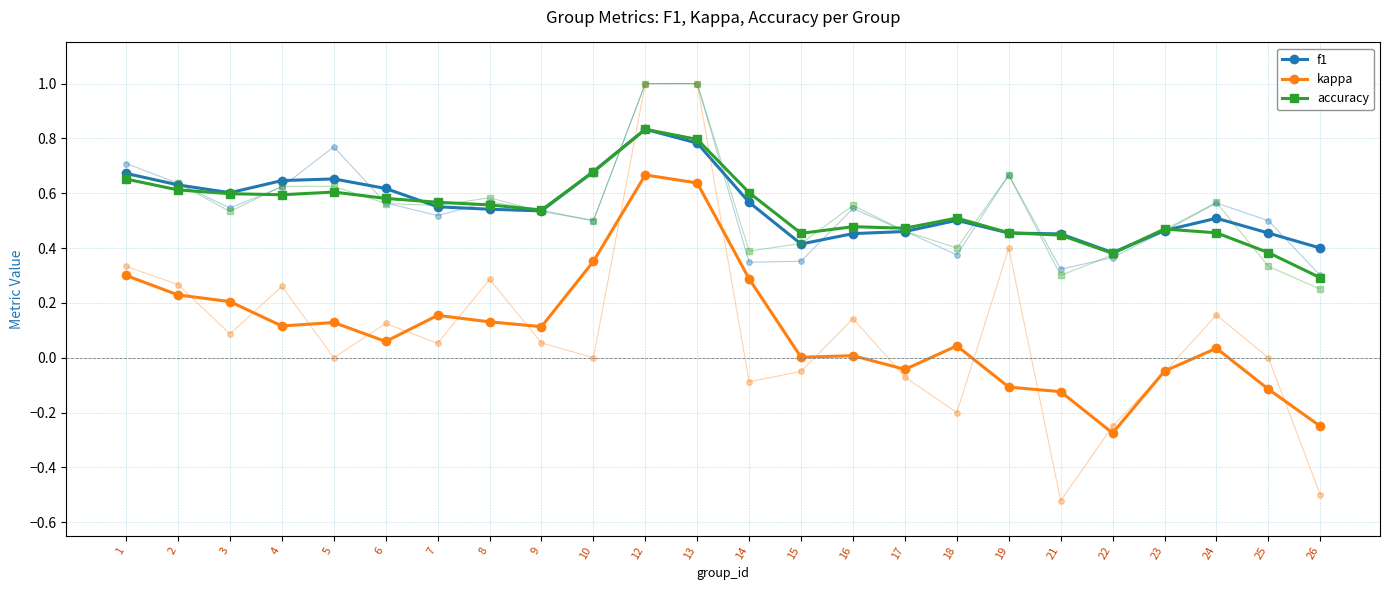

What is the value of the f1 point at the 11th from the left?

0.8